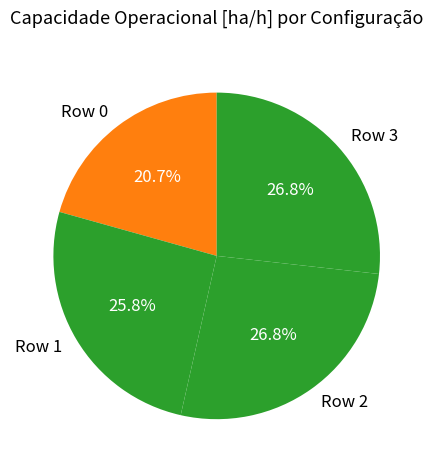

How many segments does this pie chart have?

4